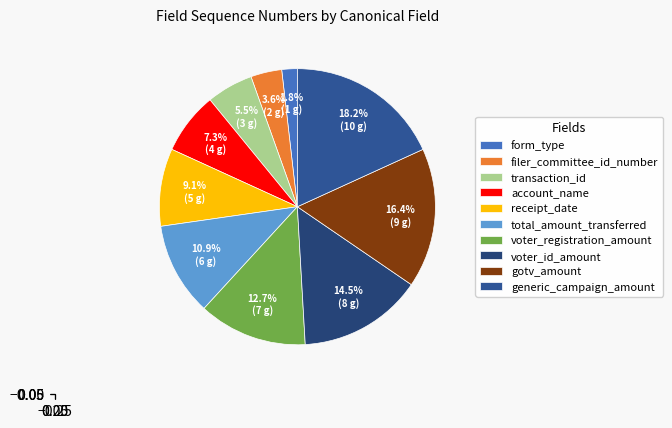

Between account_name and voter_id_amount, which is larger?

voter_id_amount